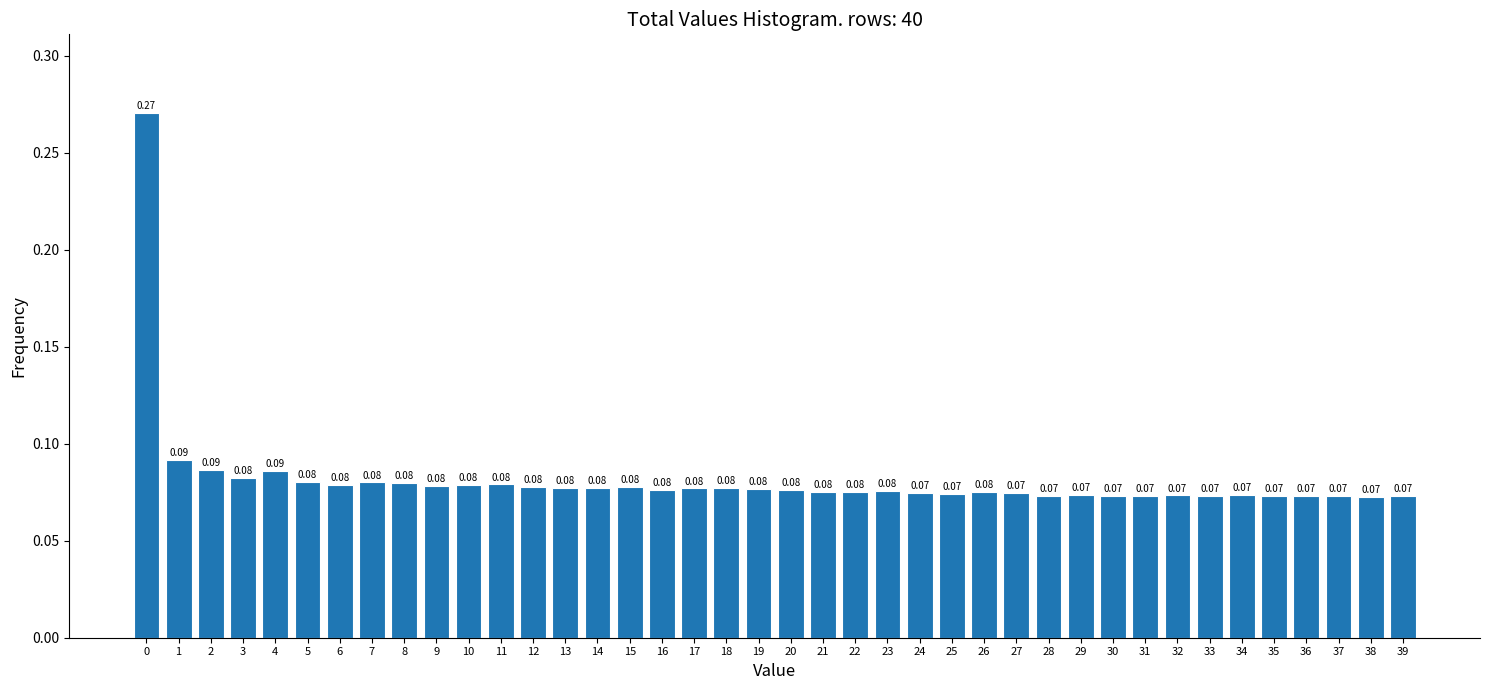

Between 25 and 11, which is larger?

11